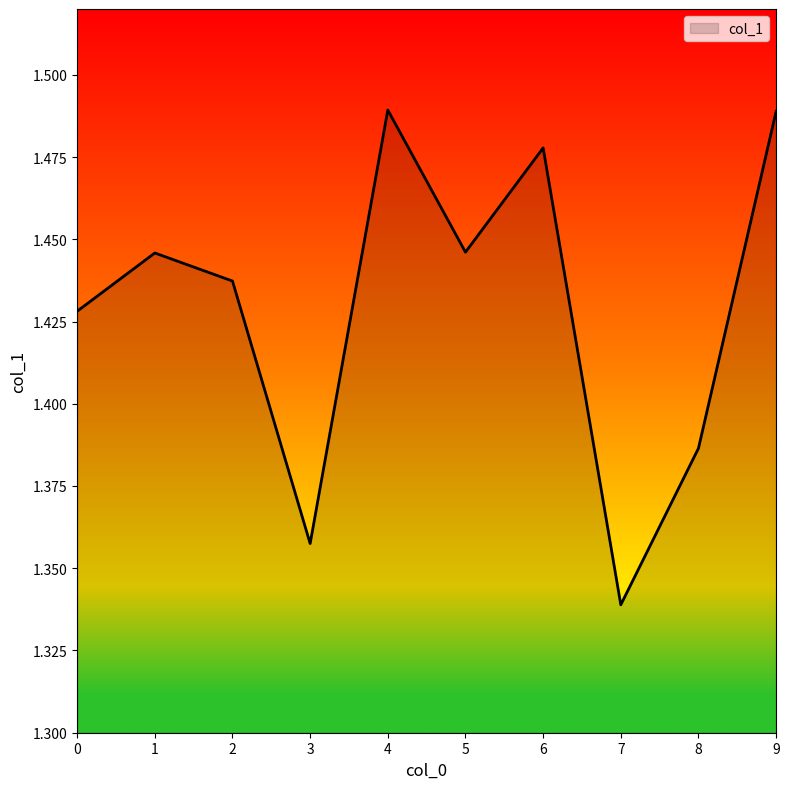

Which label corresponds to the smallest value in the chart?

7